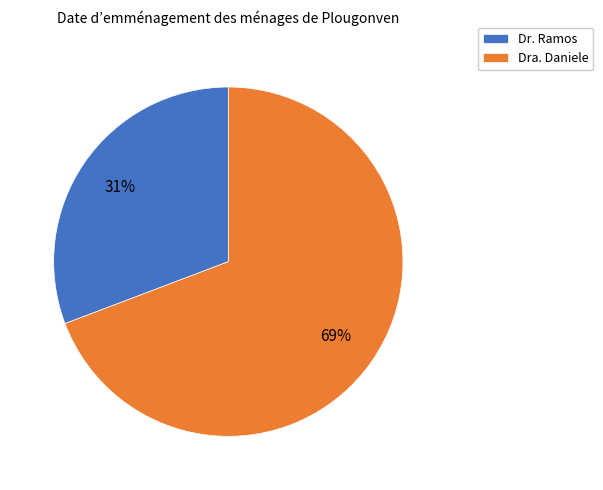

What percentage is the Dr. Ramos slice, to the nearest percent?

31%